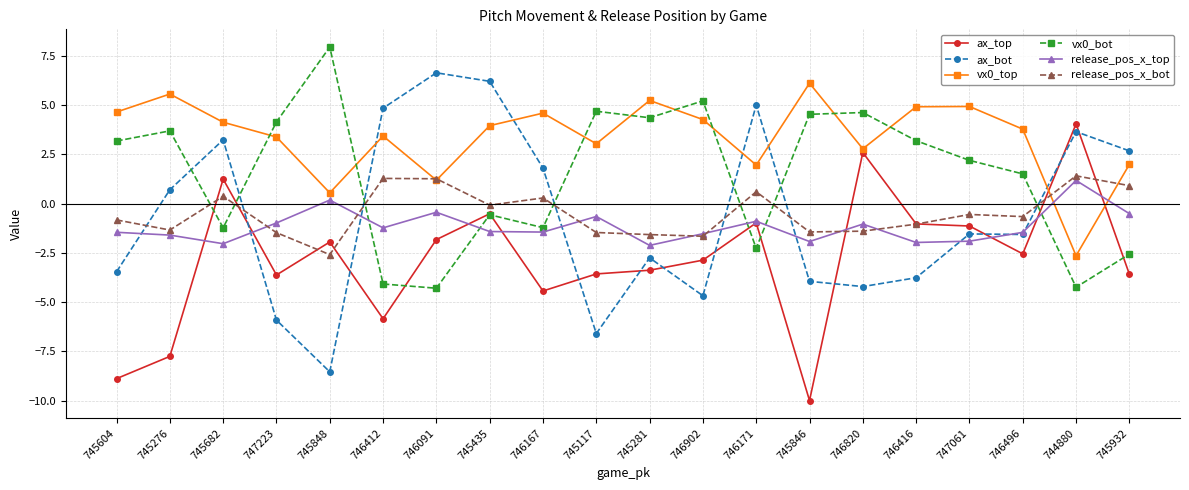

True or false: release_pos_x_top and vx0_top cross at least once.

True